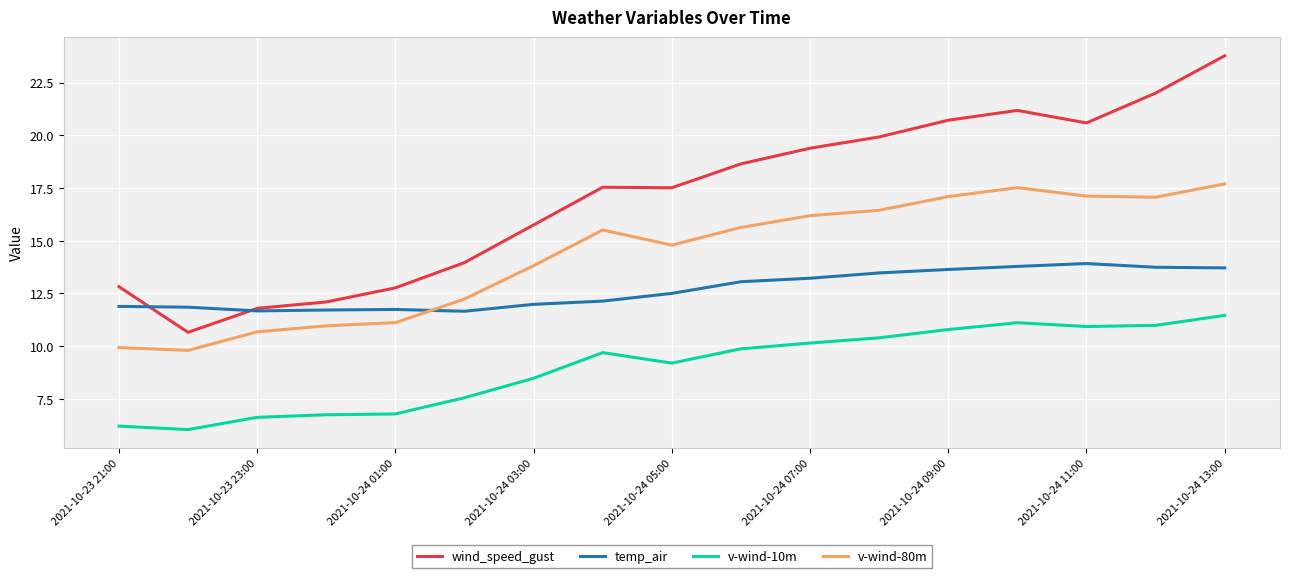

What is the highest value of the v-wind-10m series?

11.5